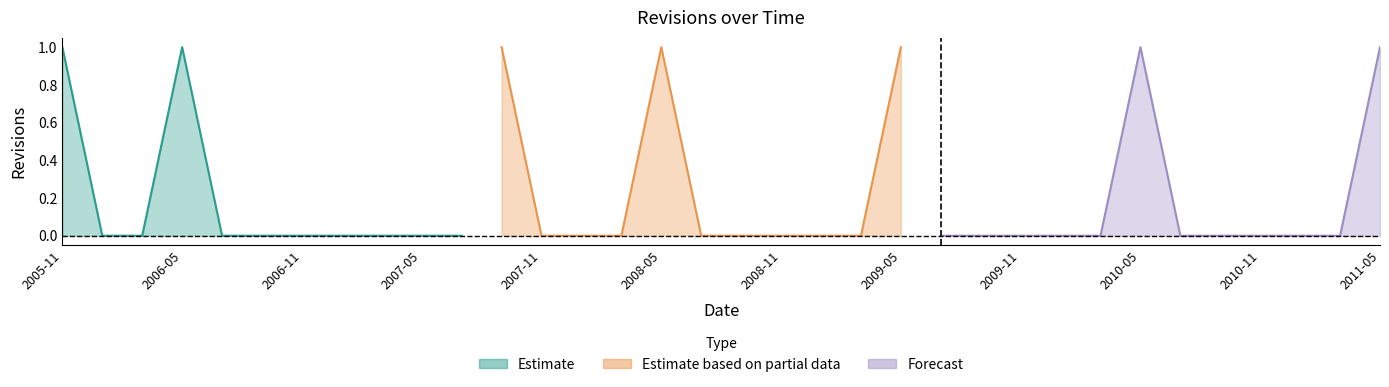

What value does the data have at 2009-05?

1